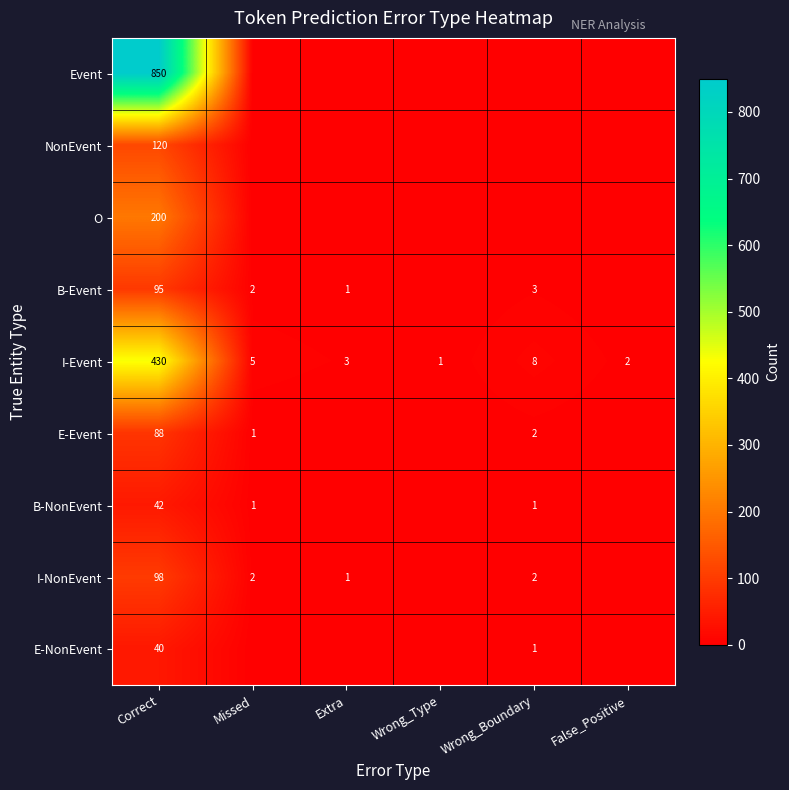

The value of I-Event at Extra is 4. True or false?

False